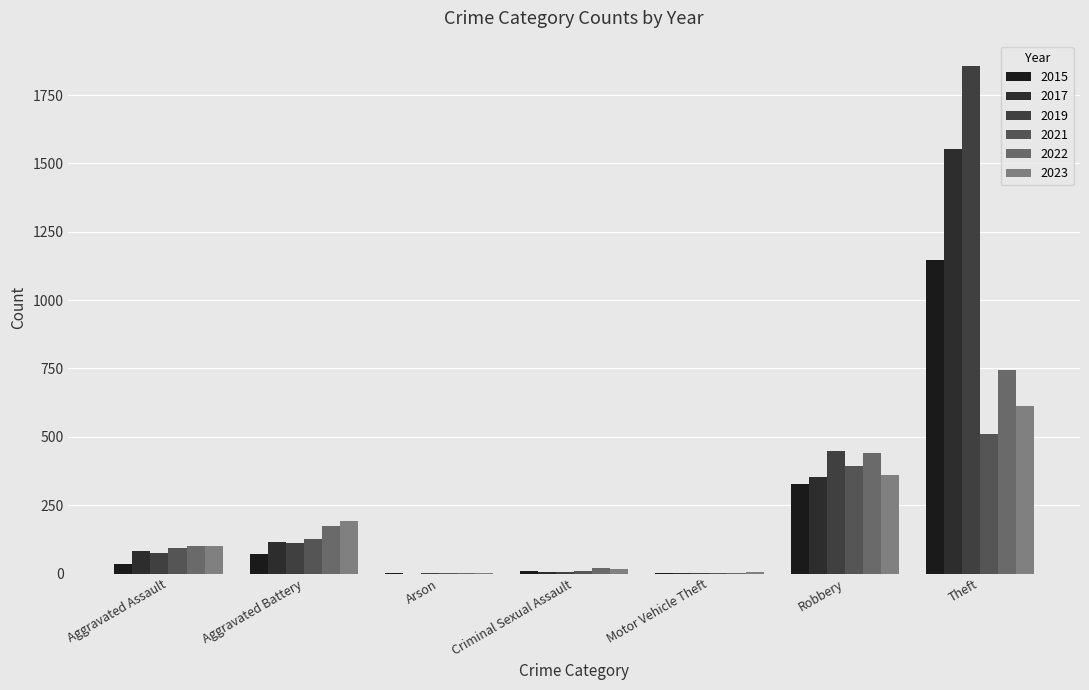

At how many categories does at least one series exceed 709?

1